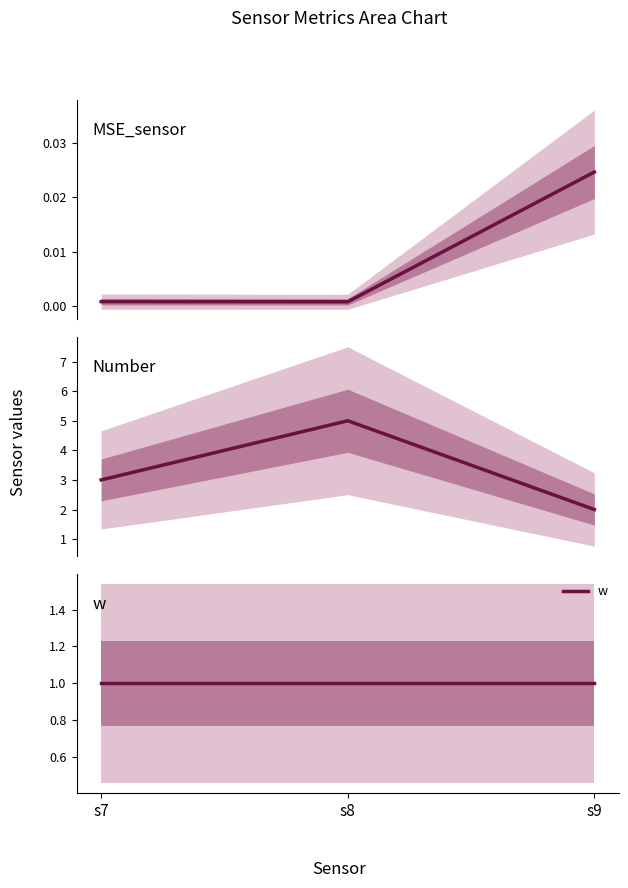

Reading left to right, transcribe all the data shown in this chart.

MSE_sensor: 0.0	0.0	0.0
Number: 3.0	5.0	2.0
w: 1.0	1.0	1.0